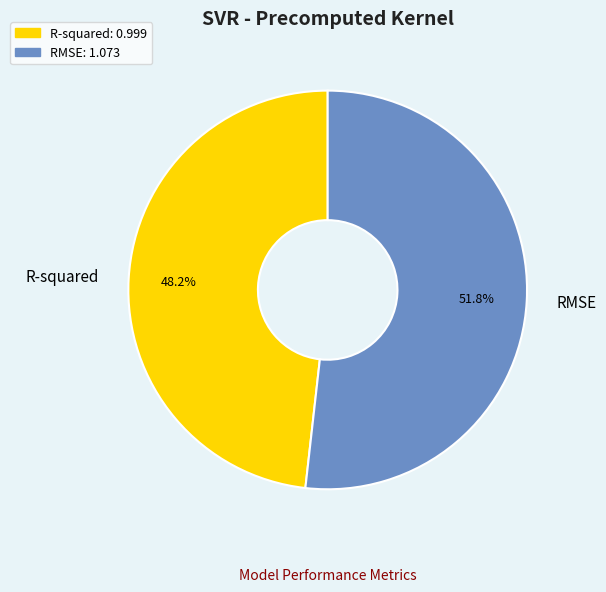

What percentage is the R-squared slice, to the nearest percent?

48%